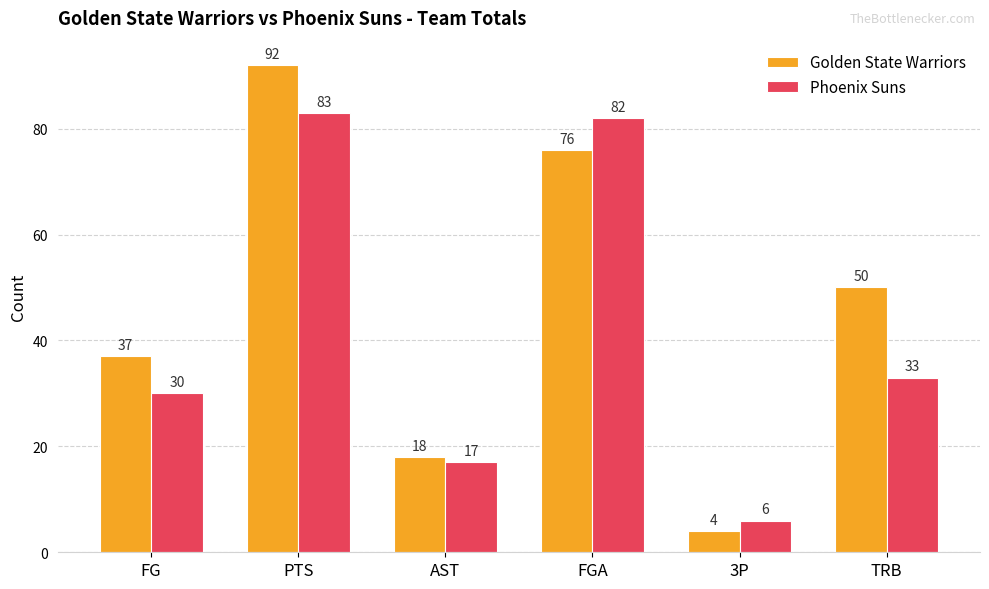

What is the minimum value for Phoenix Suns?

6